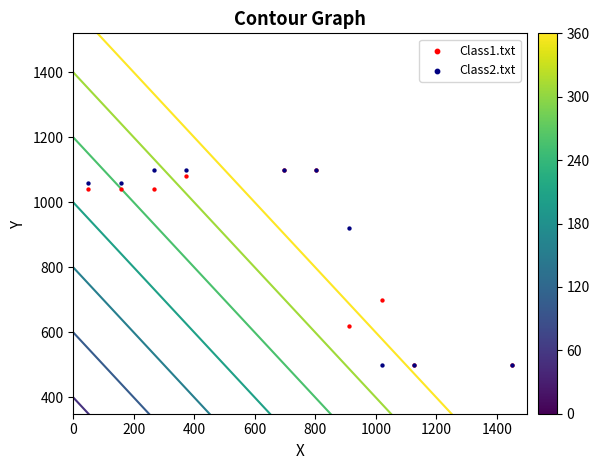

Across all series, what Y value is closest to 800?

700.0